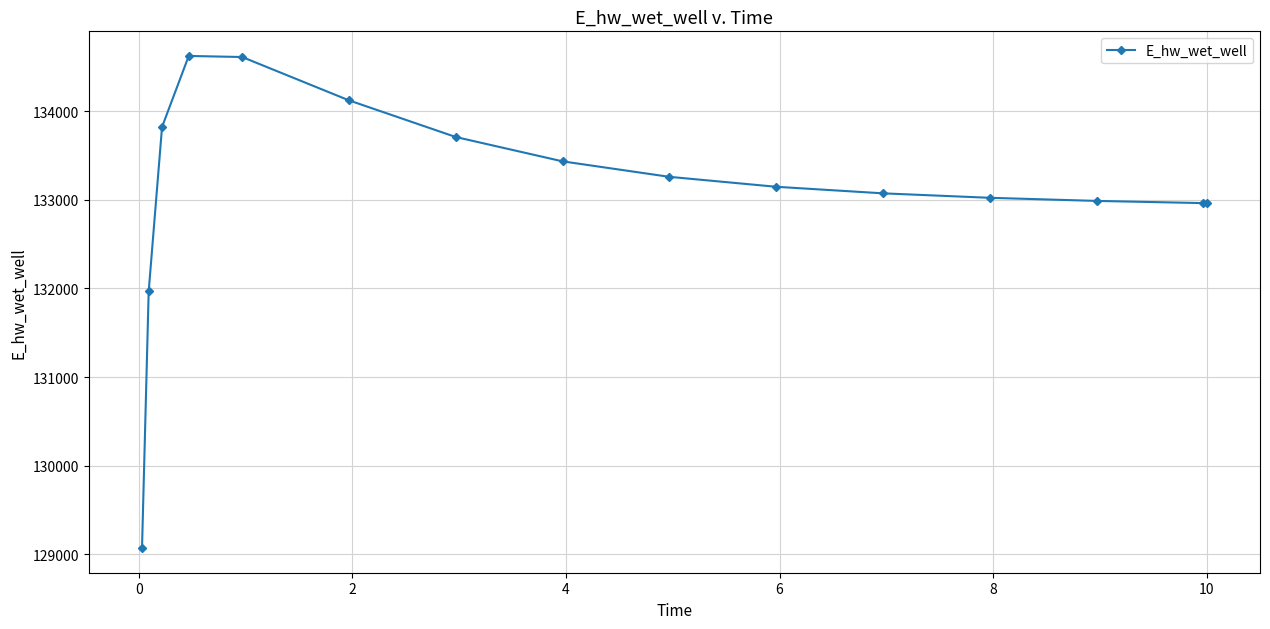

What is the value of the 5th point from the left?

134611.7